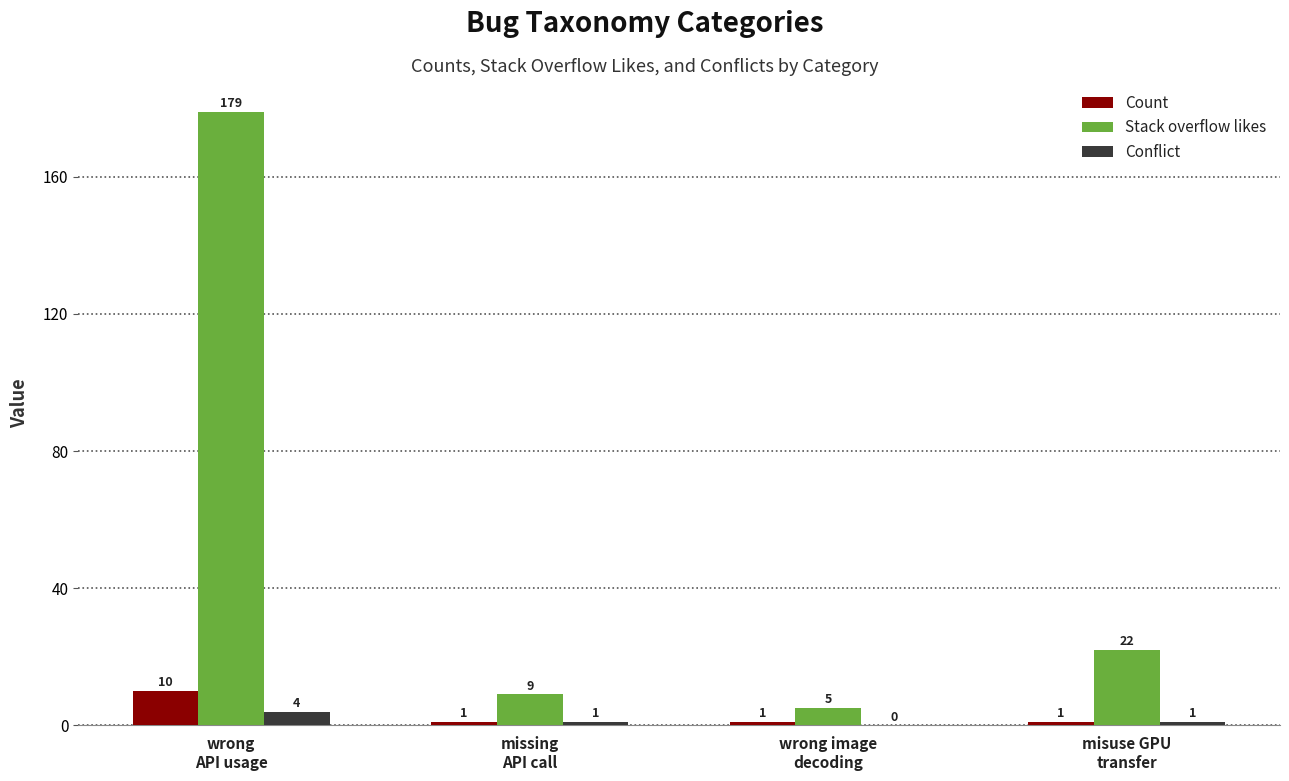

What is the greatest value displayed?

179